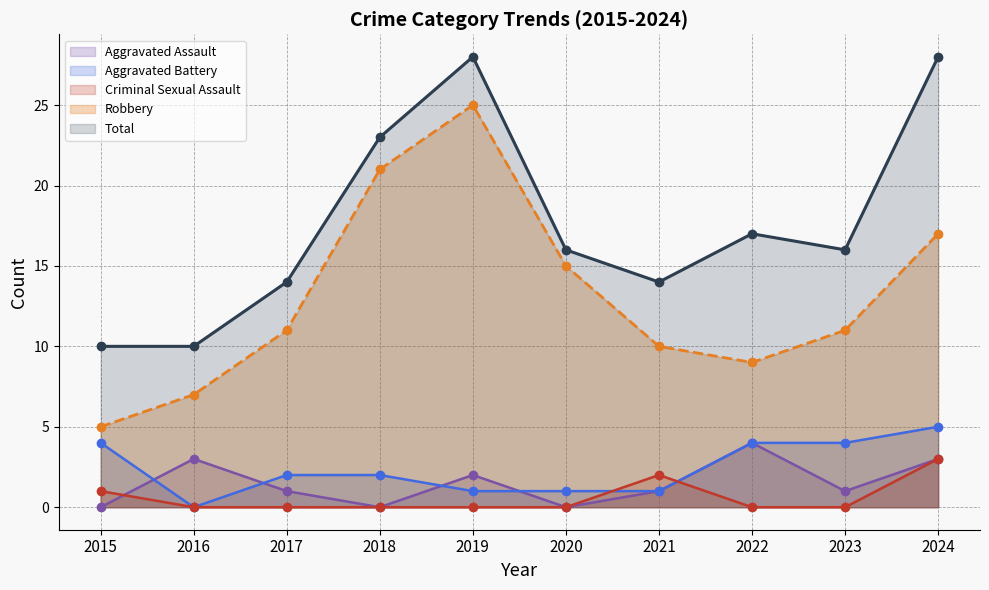

Read the Robbery value at 2019, to the nearest 10.

20